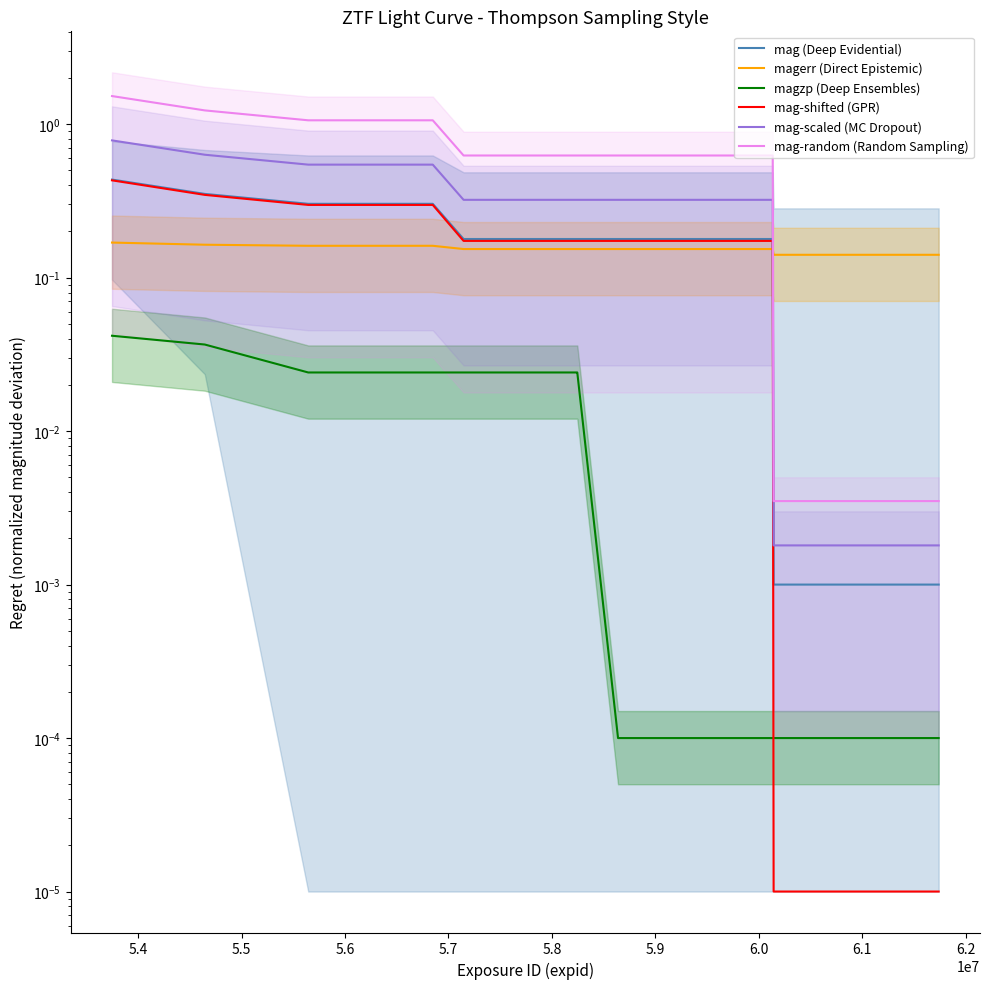

How many distinct data groups are displayed?

6